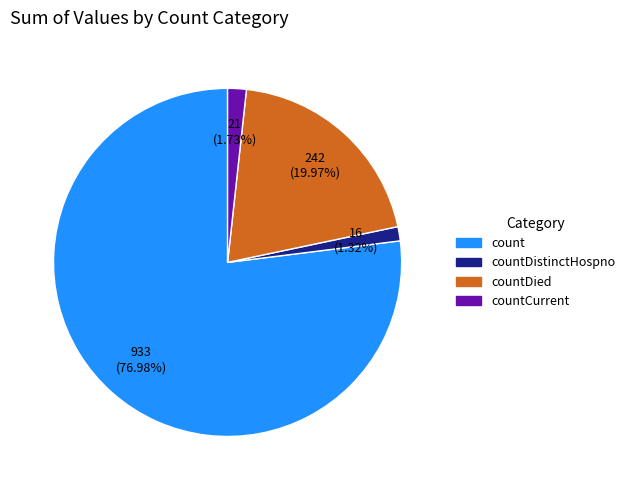

What is the ratio of the value at count to the value at countDied?

3.9